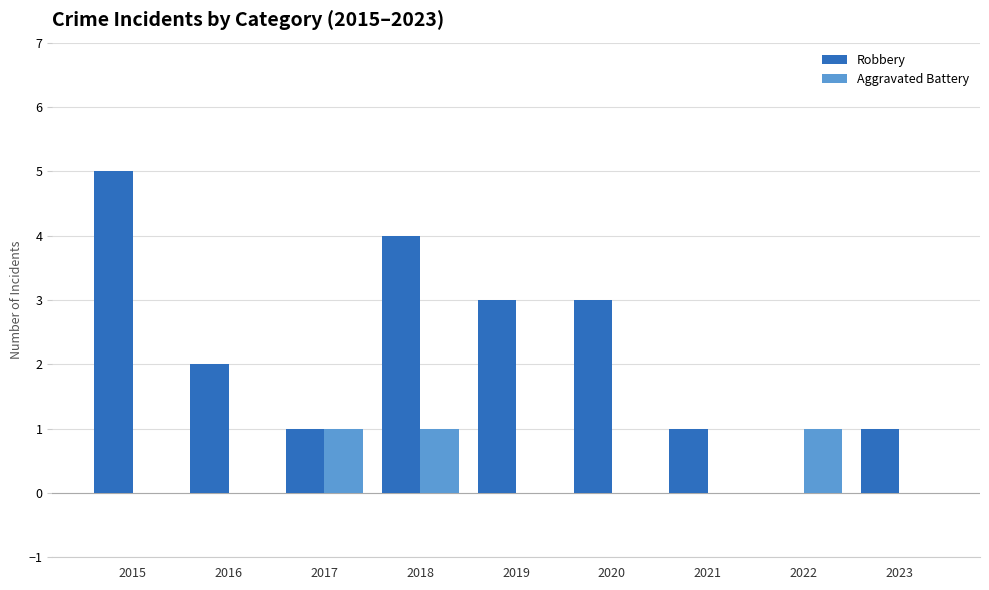

Which series changed the most between 2019 and 2023?

Robbery